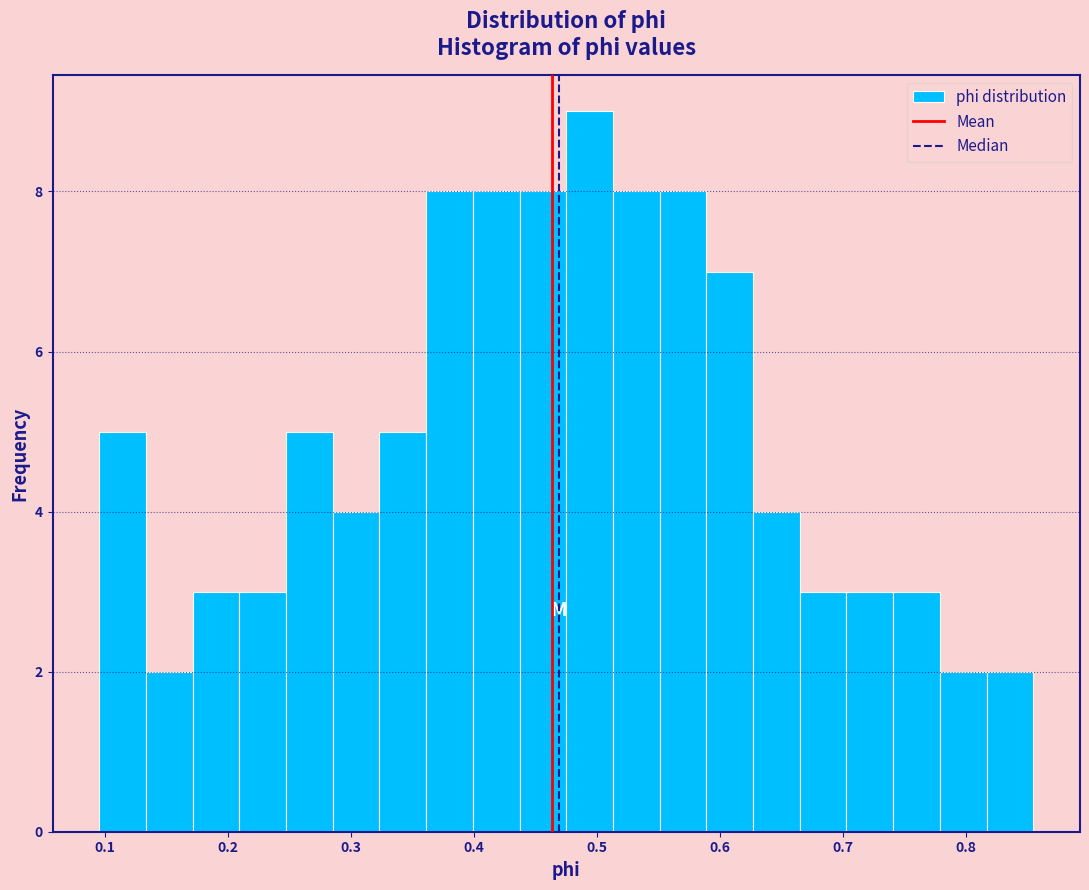

Read against the x-axis, roughly where is the centre of the tallest bar?

0.49